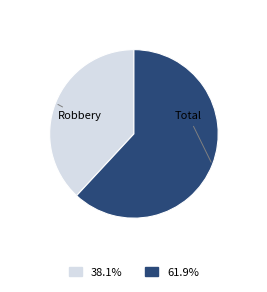

Is there a majority slice in this chart?

Yes